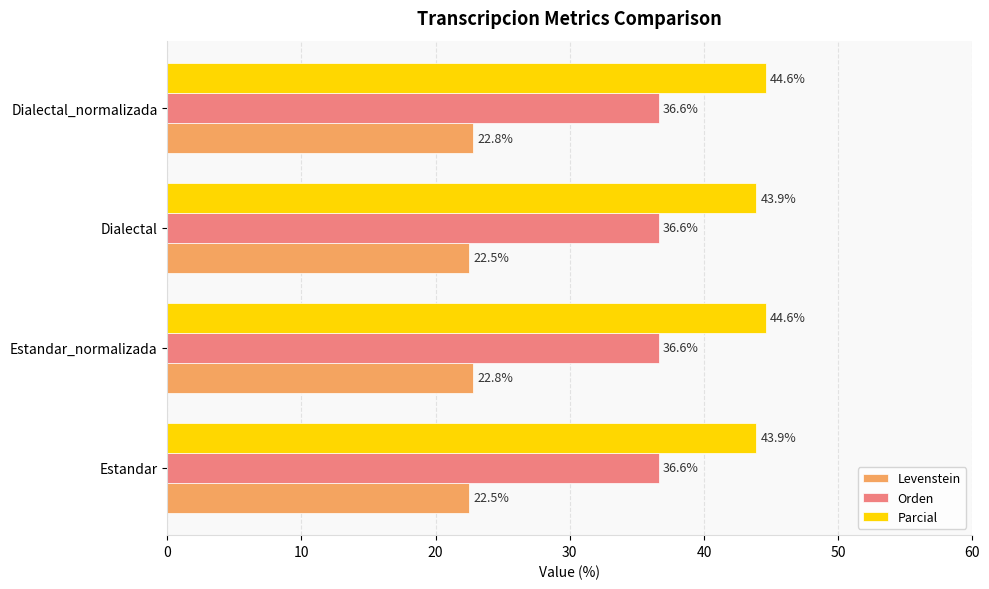

What is the approximate value of Orden at Dialectal?

36.6